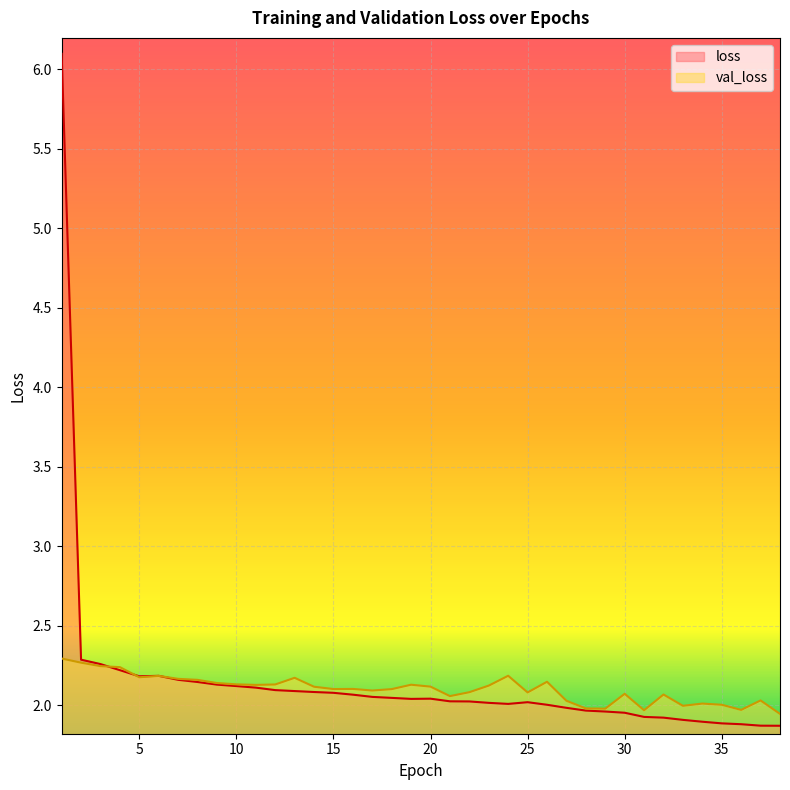

At which label does loss reach its minimum?

38